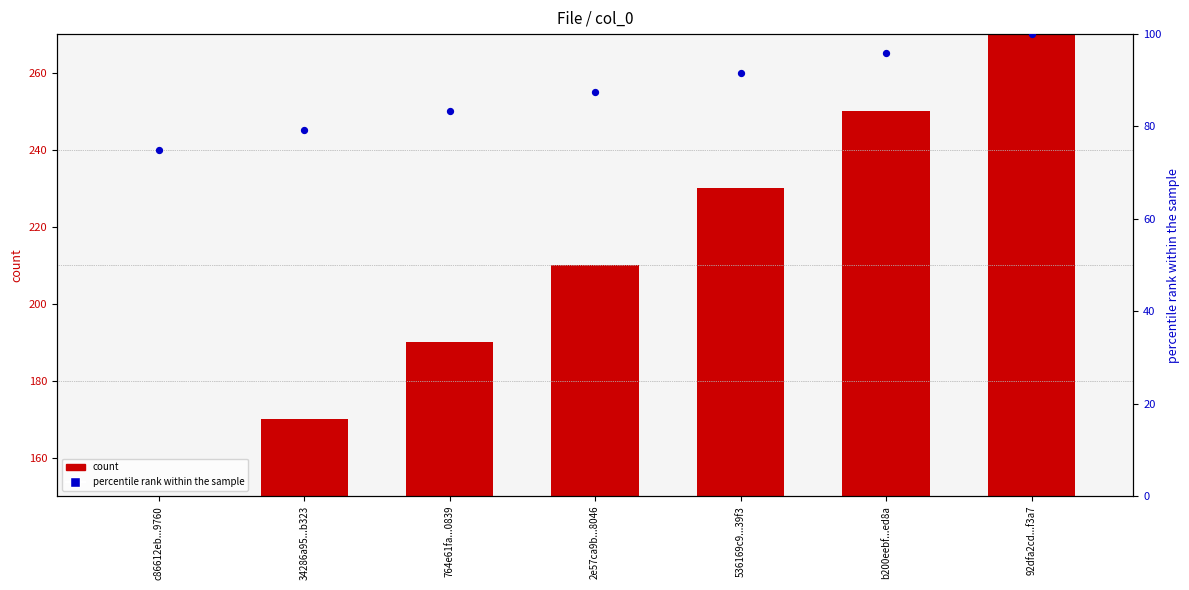

Which series contains the lowest Y value?

count